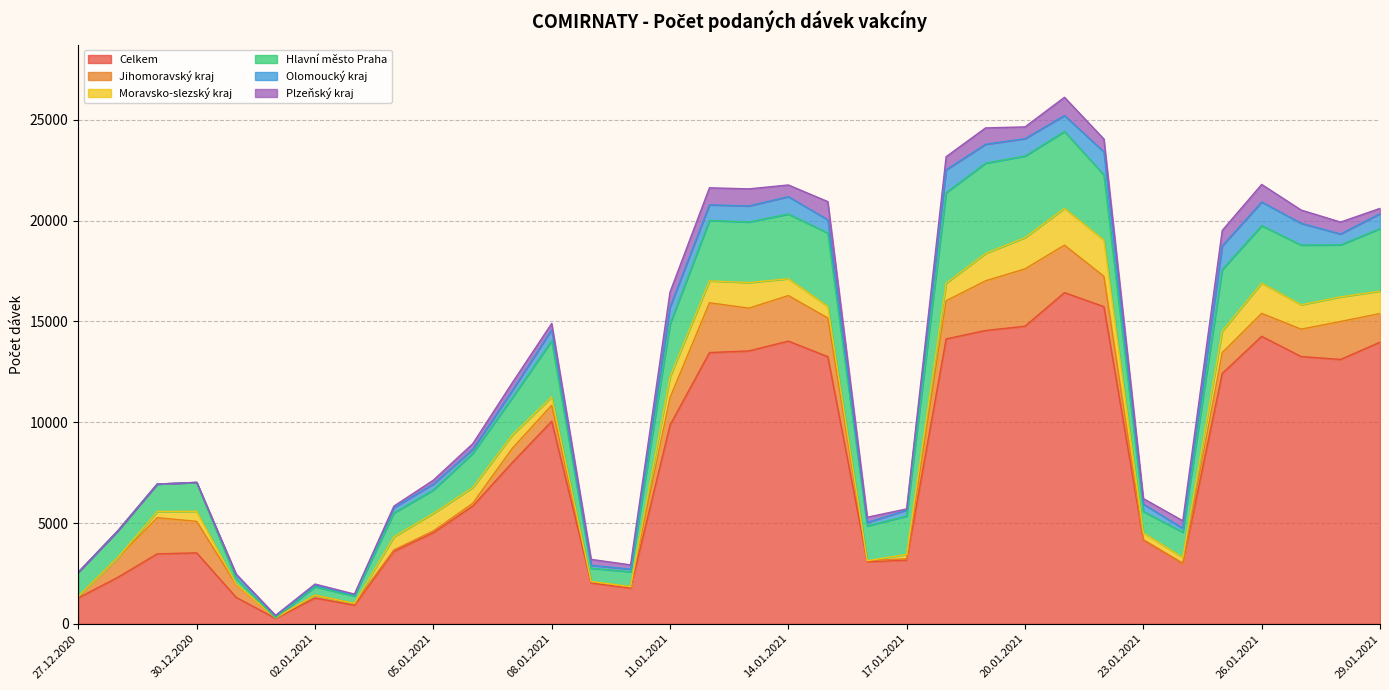

What is the highest value of the Celkem series?

16432